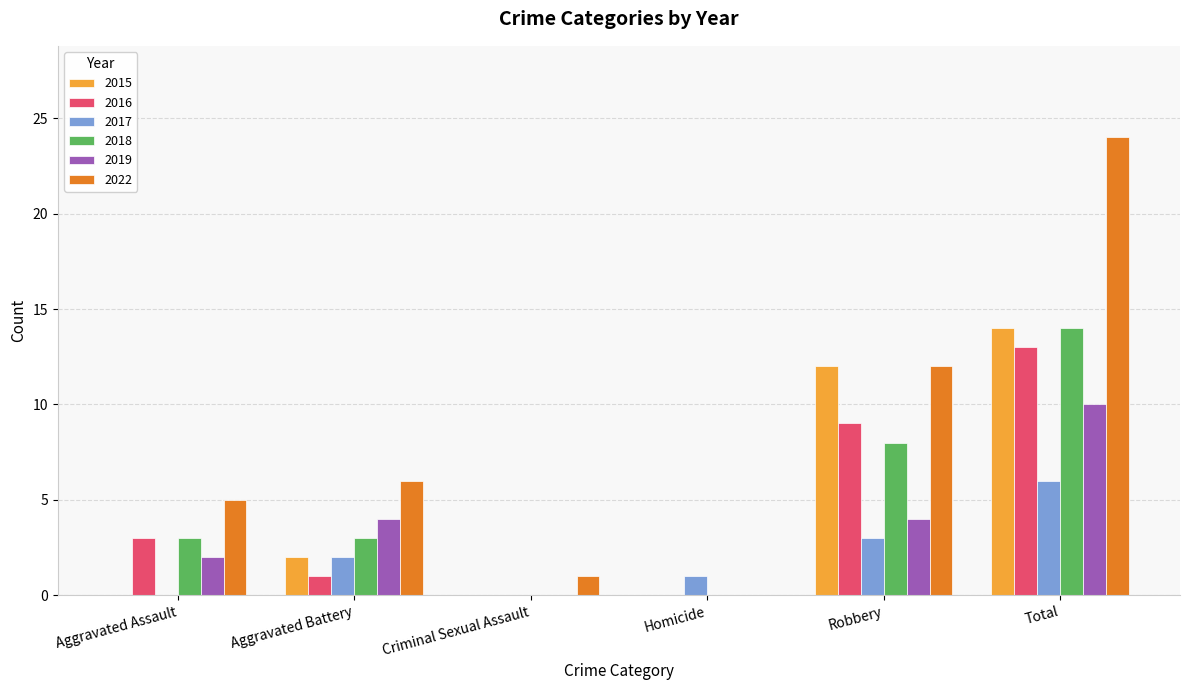

What is the total value across all series at Aggravated Battery?

18